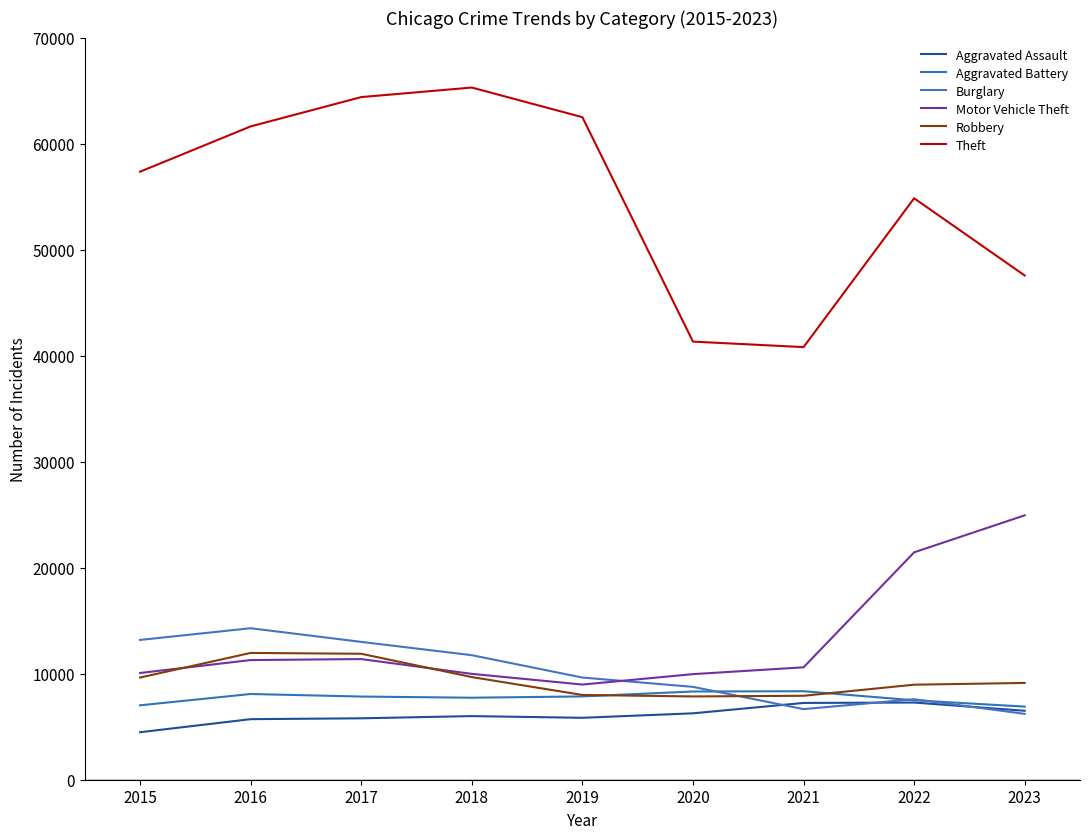

True or false: Robbery has more than 1 interior local peaks.

False